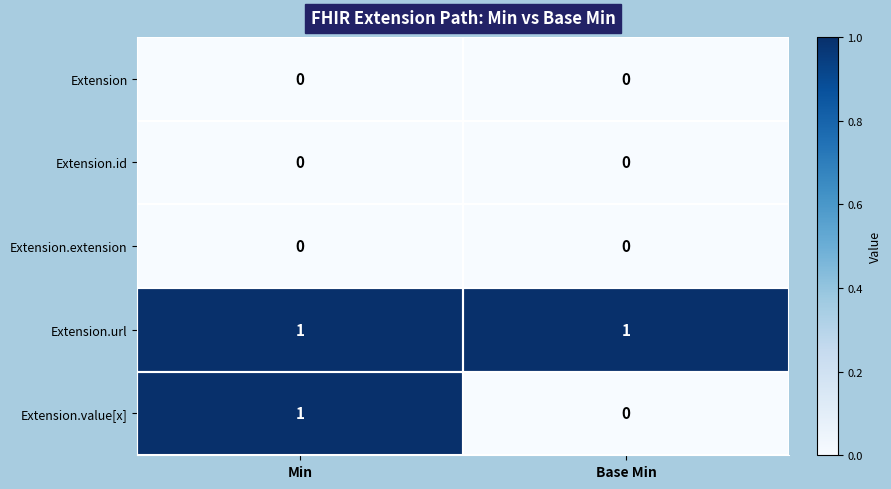

Which series changed the most between Min and Base Min?

Extension.value[x]